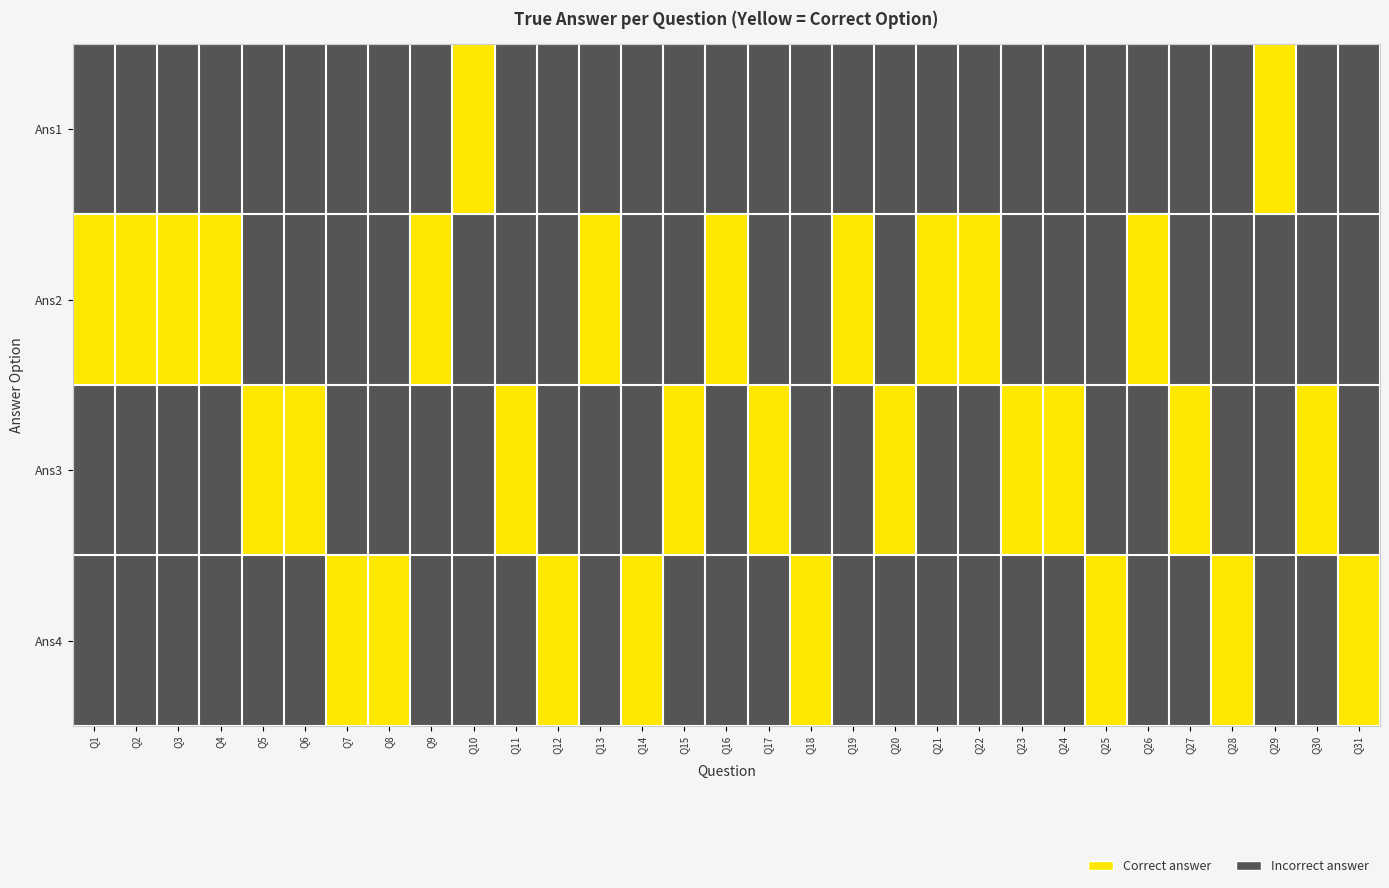

At how many categories does at least one series exceed 0?

31